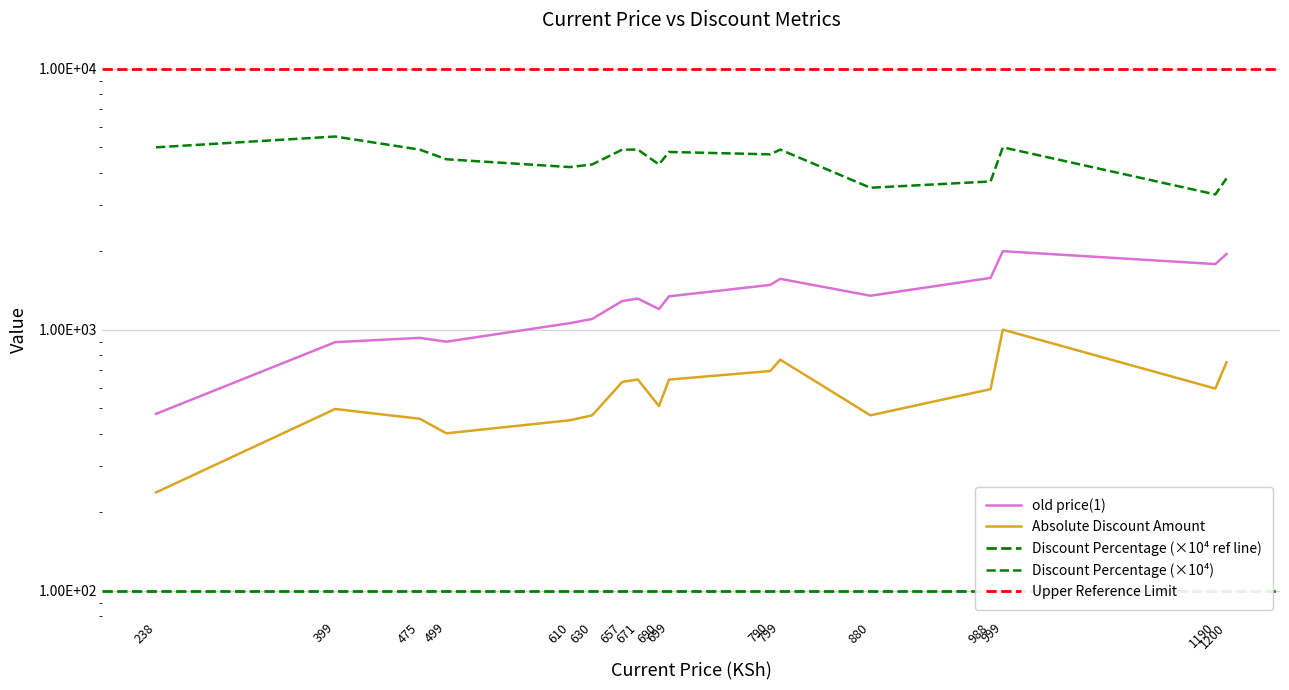

Rank the series by their average value, from lowest to highest.

Absolute Discount Amount, old price(1), Discount Percentage